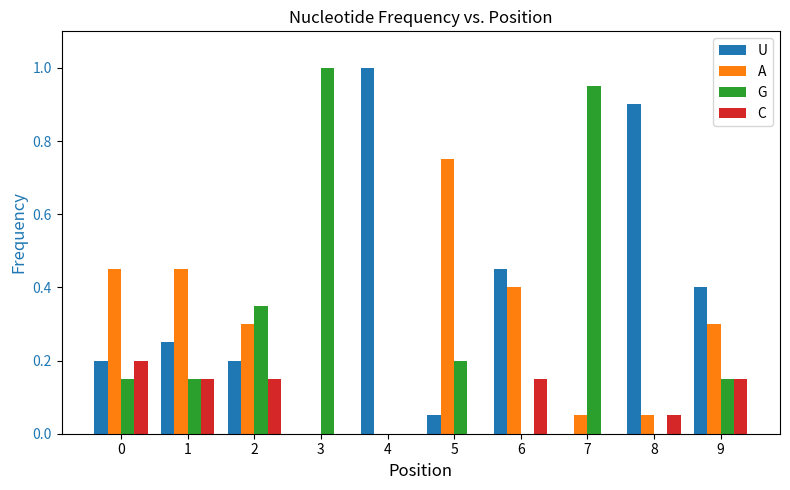

What is the sum of the U values at 8 and 6?

1.4